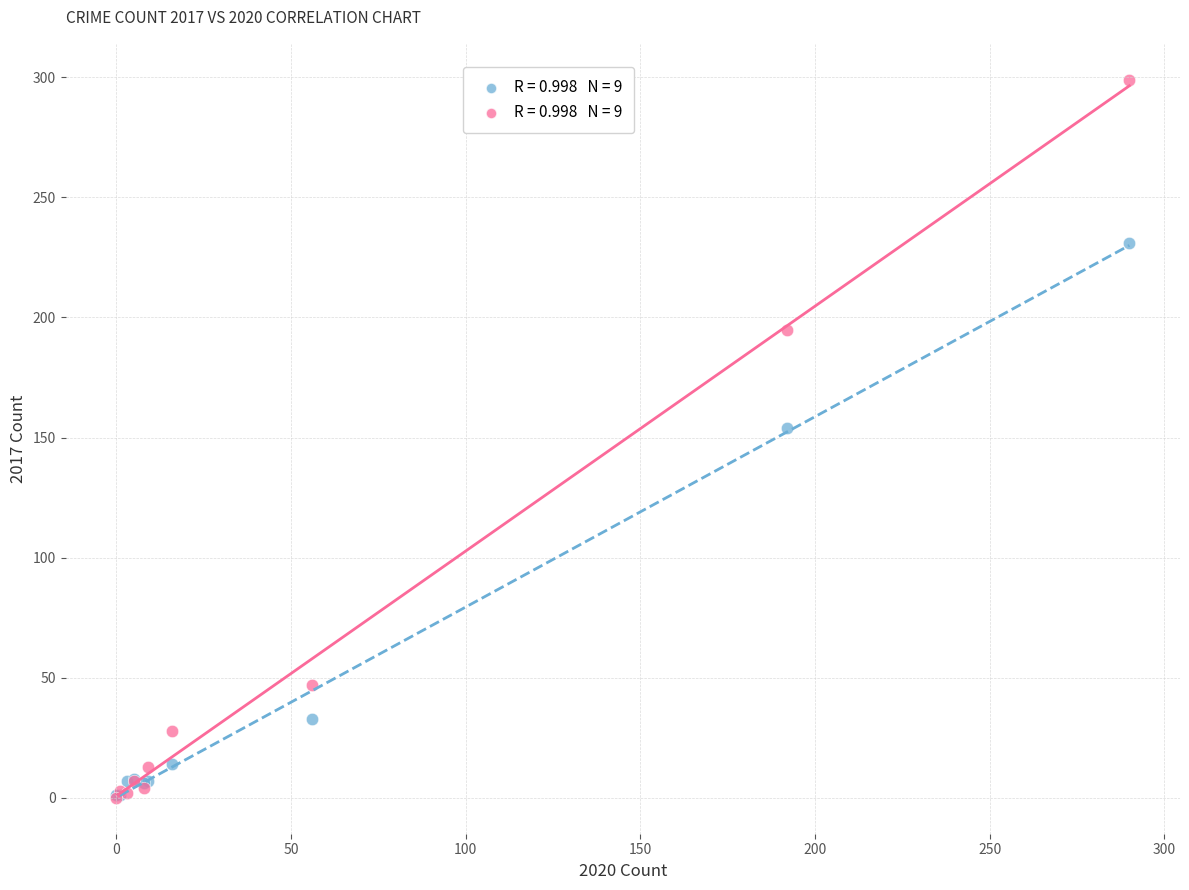

Across all series, what Y value is closest to 149?

154